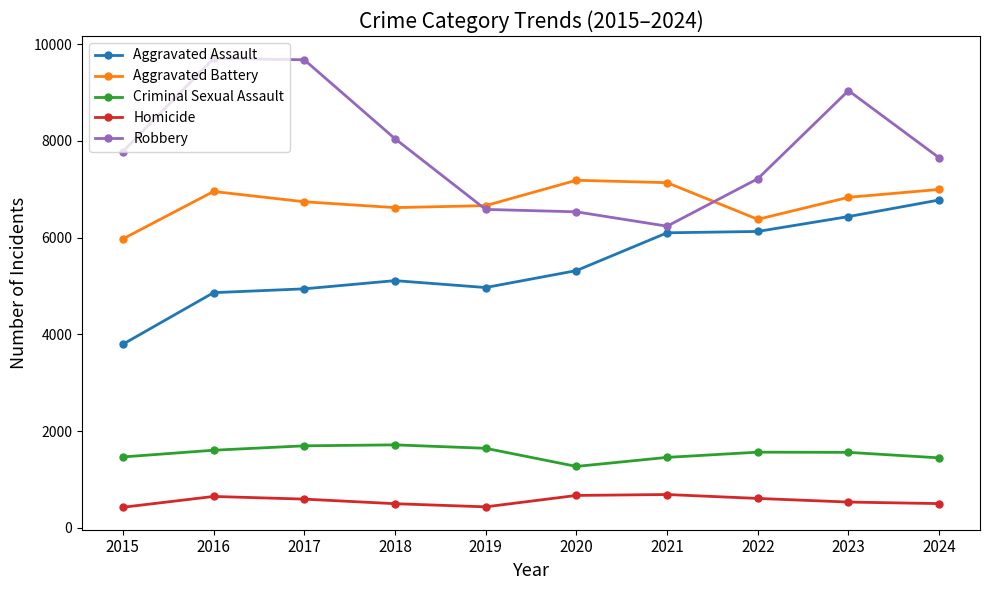

Which series changed the most between 2018 and 2021?

Robbery